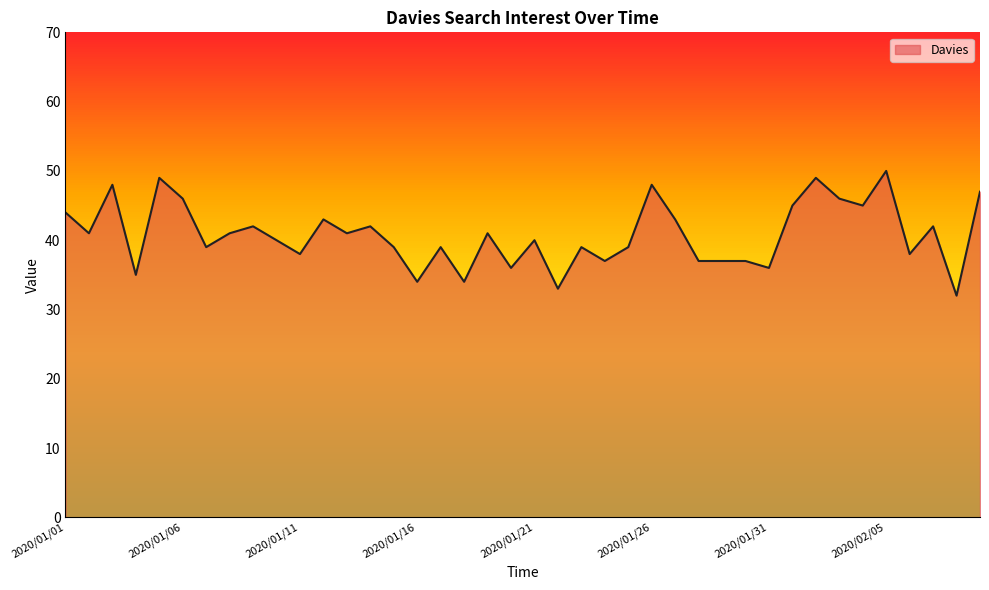

Reading left to right, transcribe all the data shown in this chart.

44	41	48	35	49	46	39	41	42	40	38	43	41	42	39	34	39	34	41	36	40	33	39	37	39	48	43	37	37	37	36	45	49	46	45	50	38	42	32	47